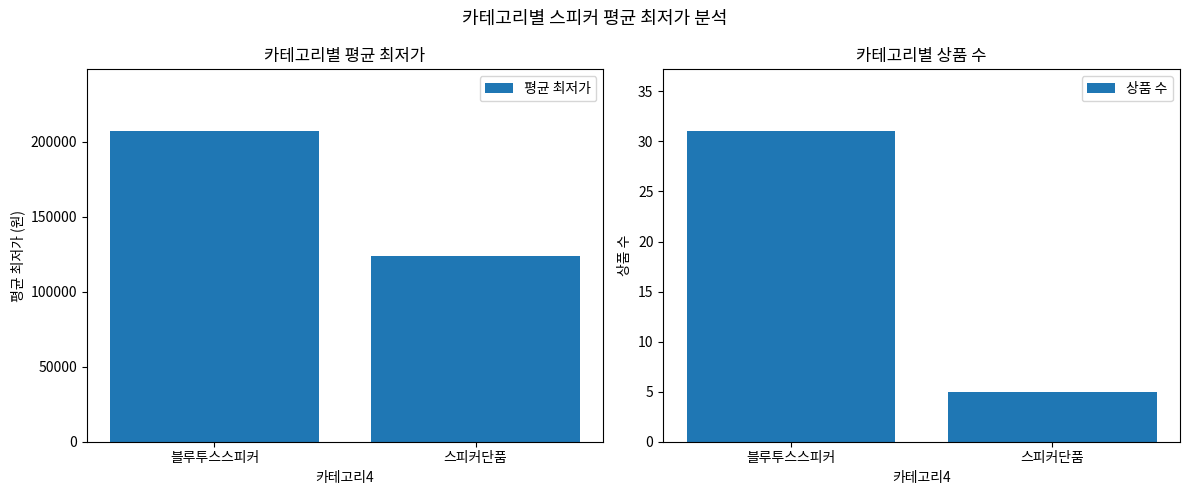

What is the difference between the maximum and minimum values in the 평균 최저가 series?

83065